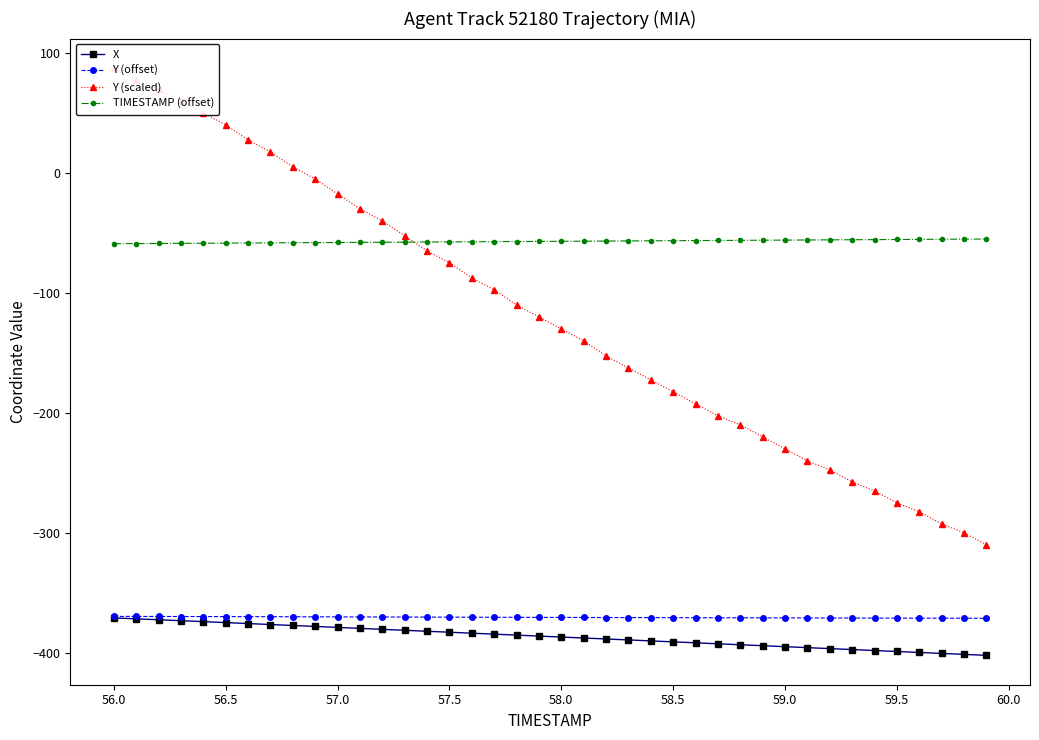

True or false: TIMESTAMP (offset) and Y (offset) cross at least once.

False